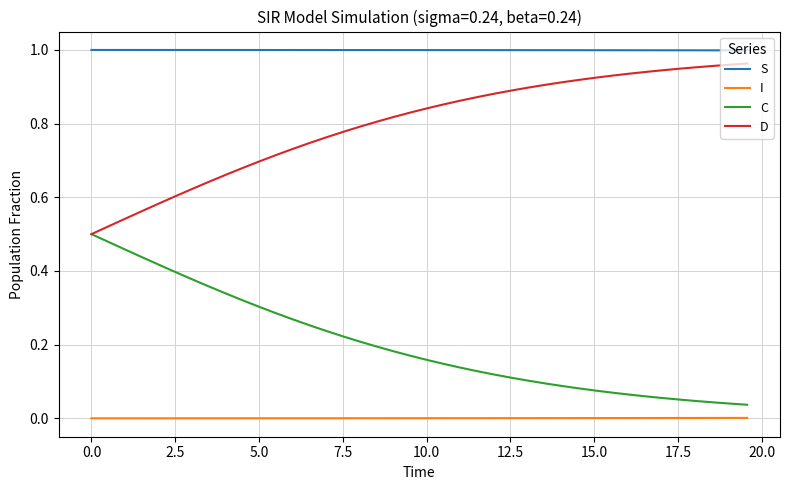

Which series has the largest total across all categories?

S